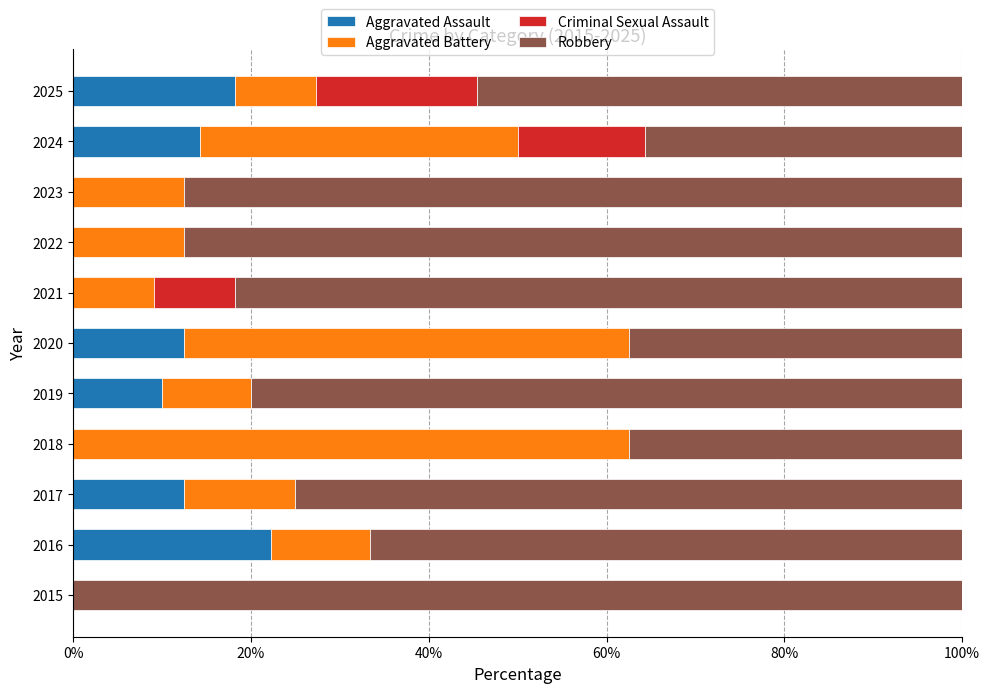

What is the total value across all series at 2023?

100.0